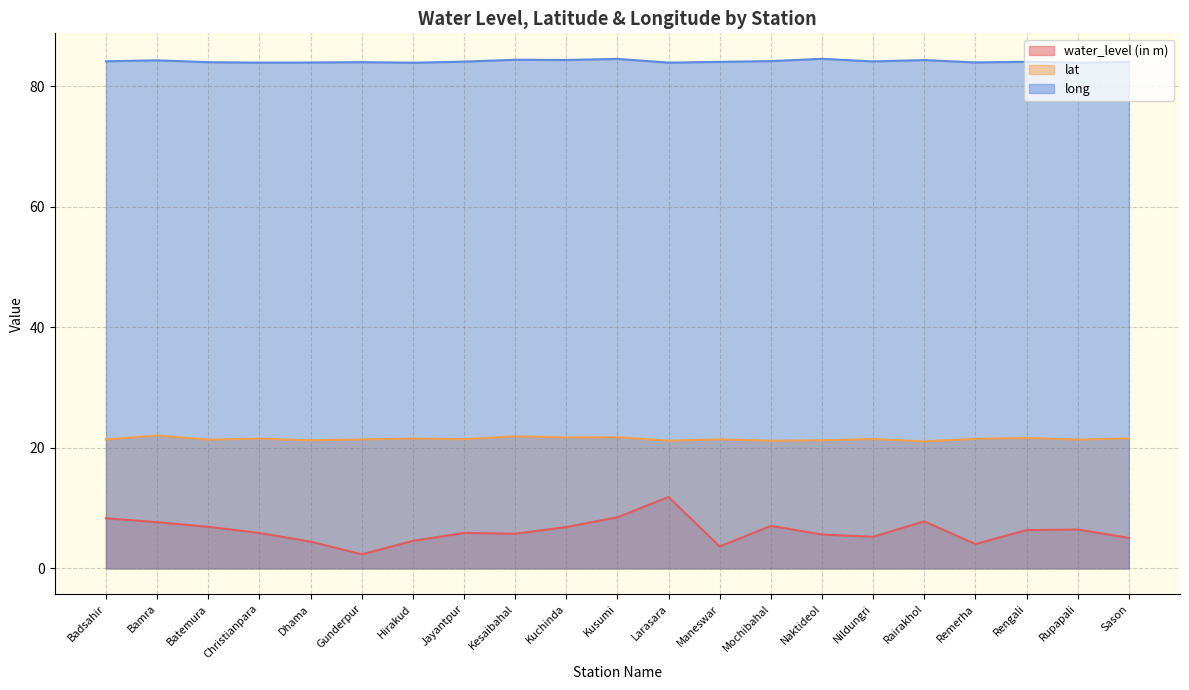

Is it true that water_level (in m) equals 4.0 at Kuchinda?

False